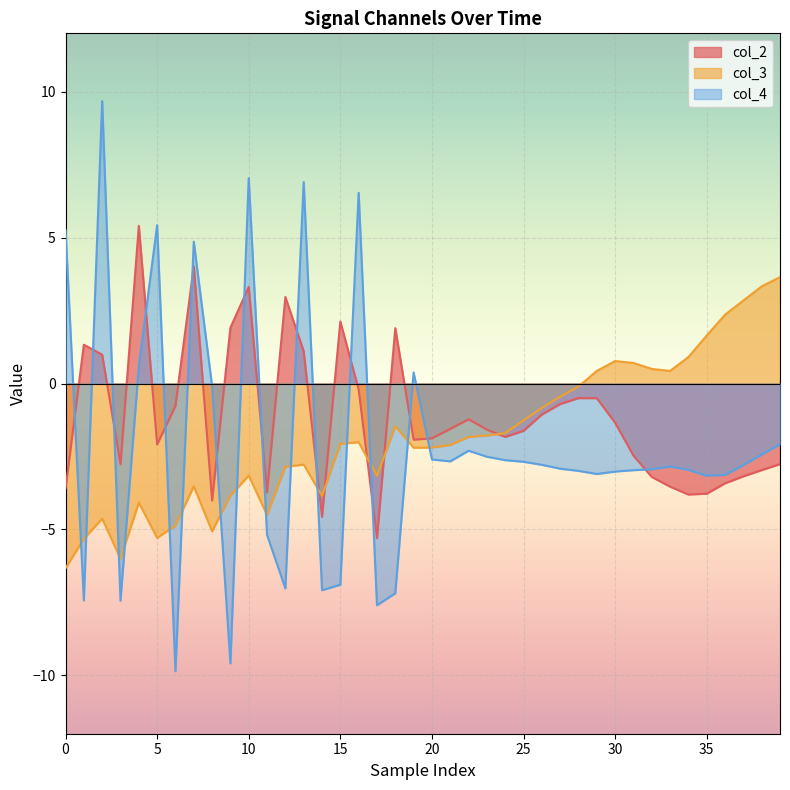

Rank the series by their maximum value, from highest to lowest.

col_4, col_2, col_3